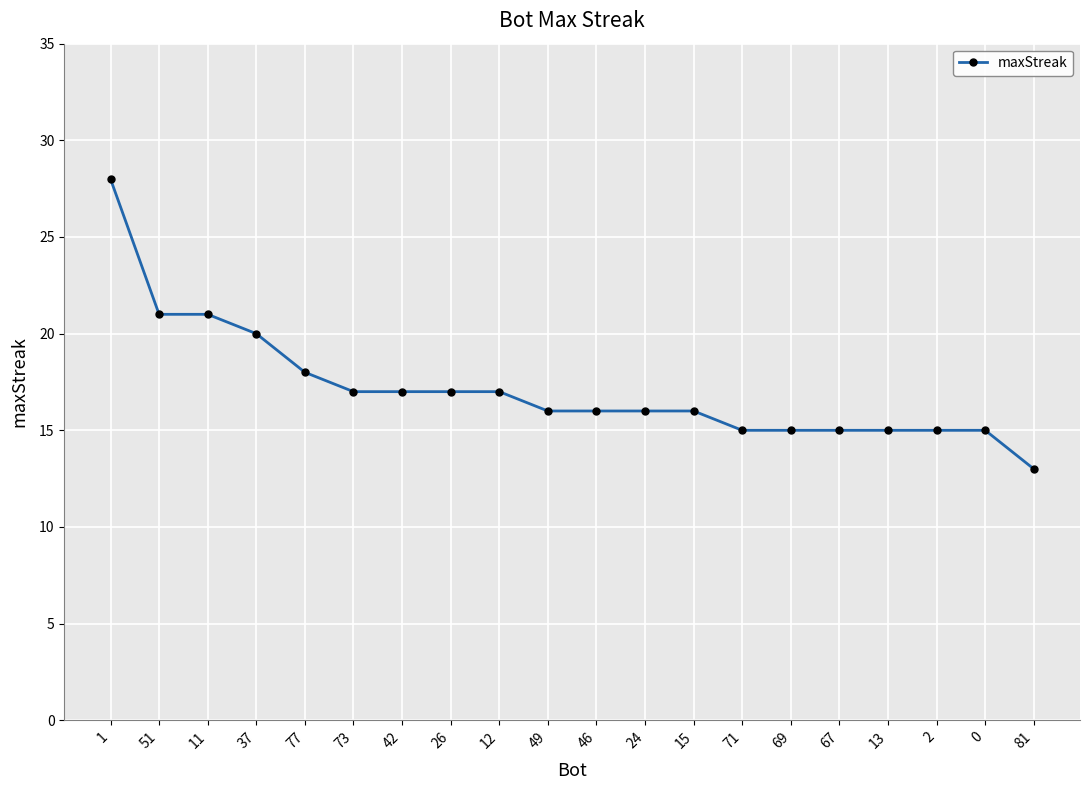

What is the value of the 5th point from the left?

18